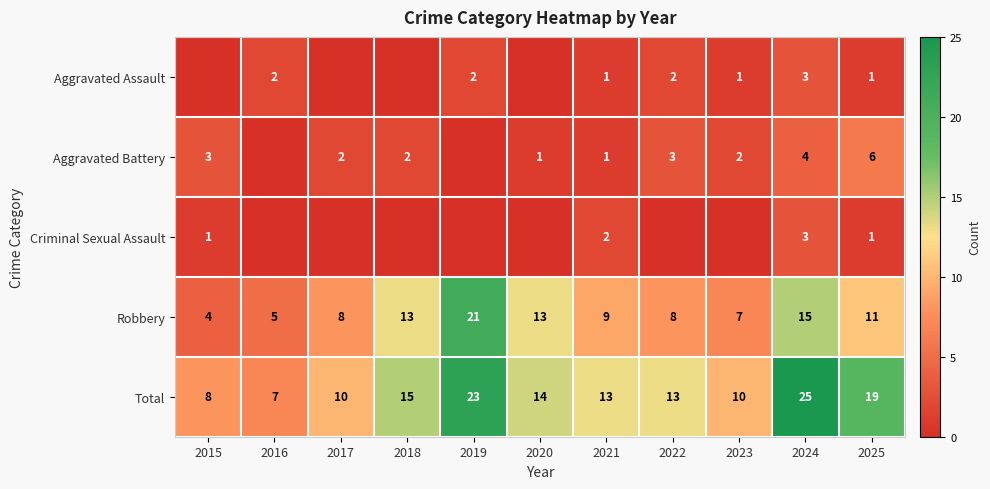

At how many categories does at least one series exceed 24?

1